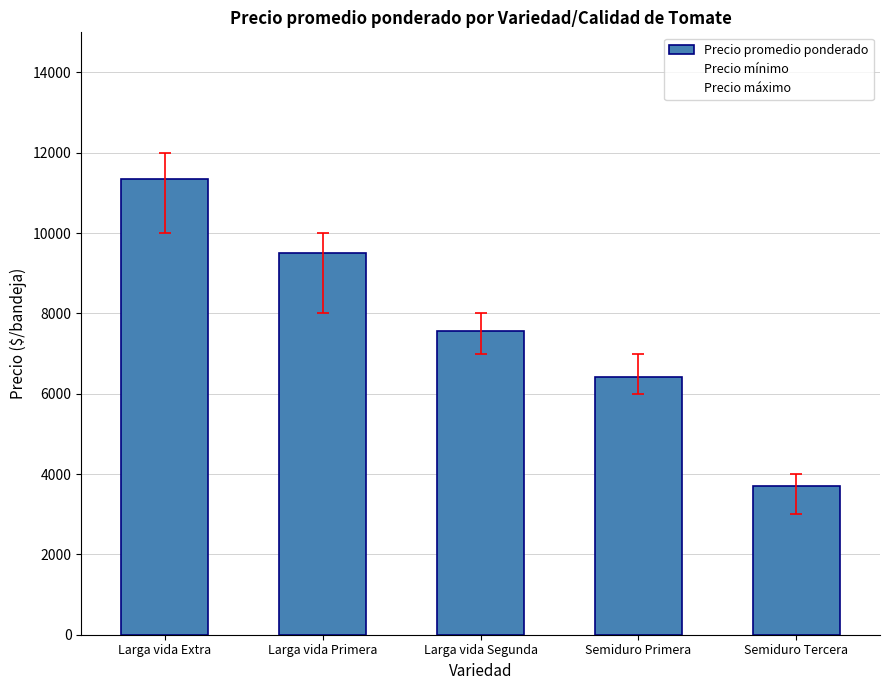

Are the bars horizontal?

No